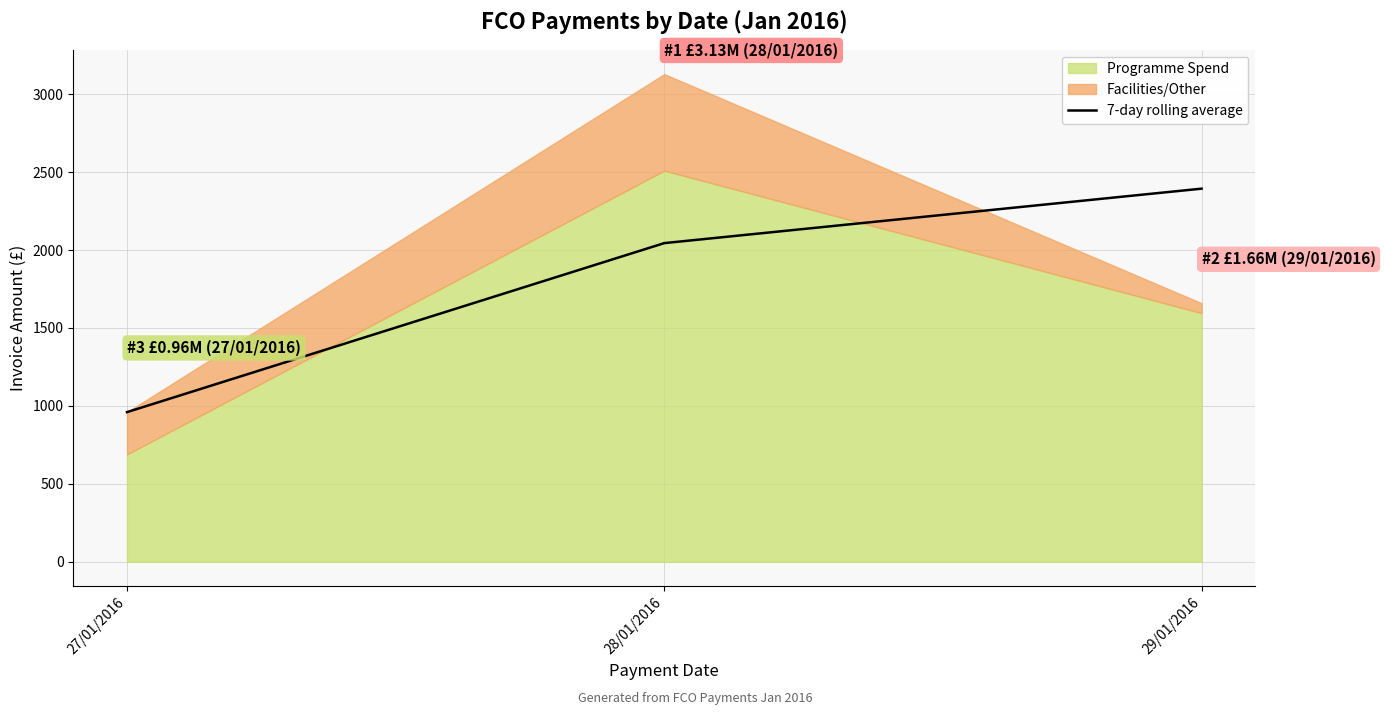

What is the lowest value of the 7-day rolling average series?

960.3